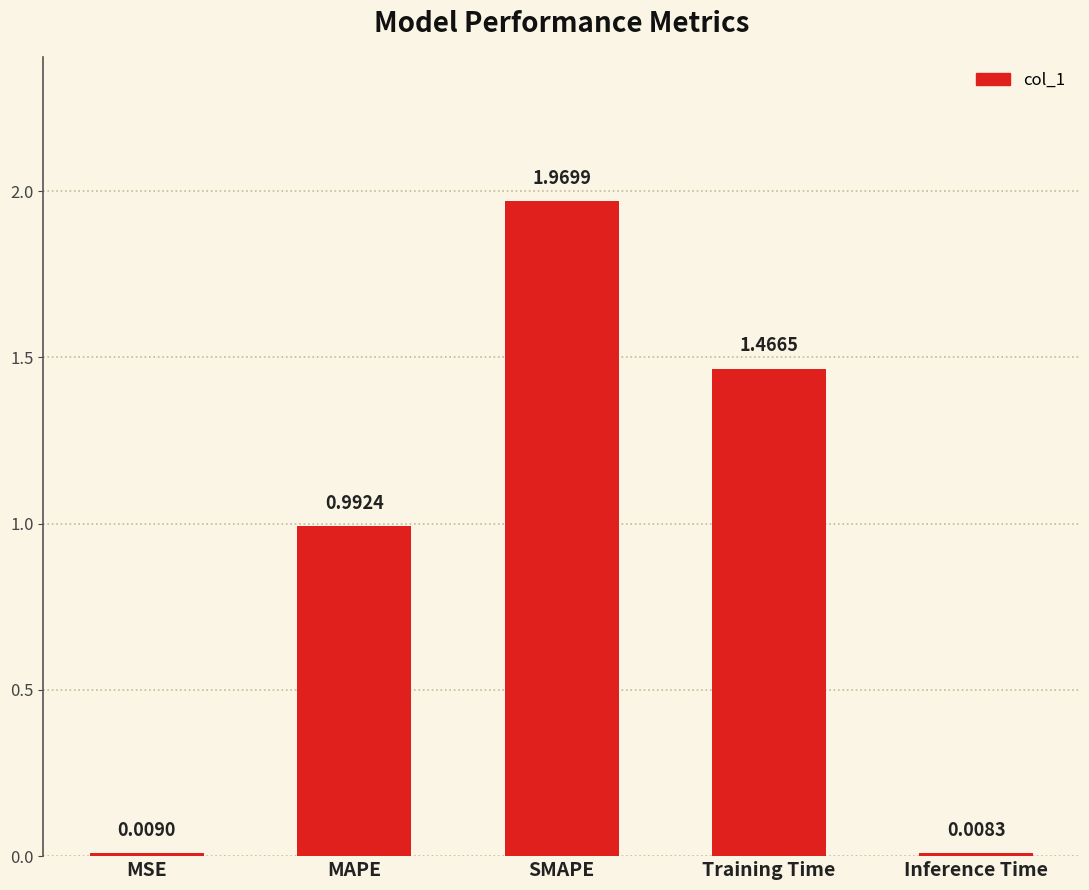

Between MAPE and MSE, which is larger?

MAPE